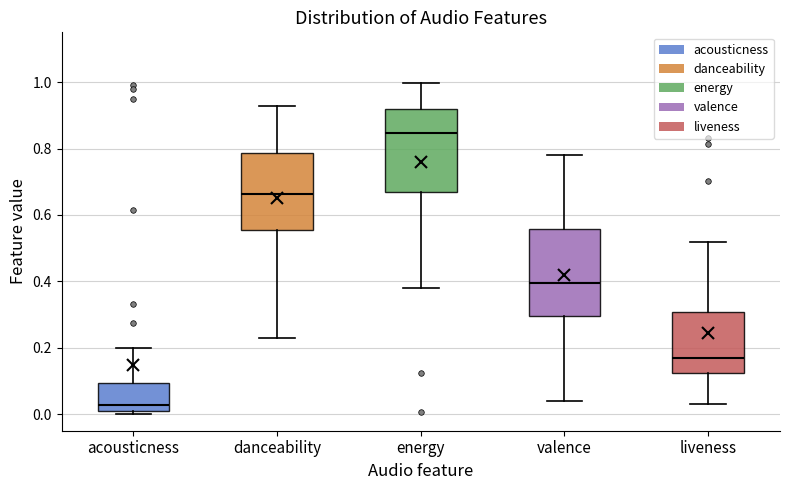

Where does the median line of the box for acousticness sit on the y-axis? The values are not printed on the chart, so give them approximately, as read against the axis.

0.02